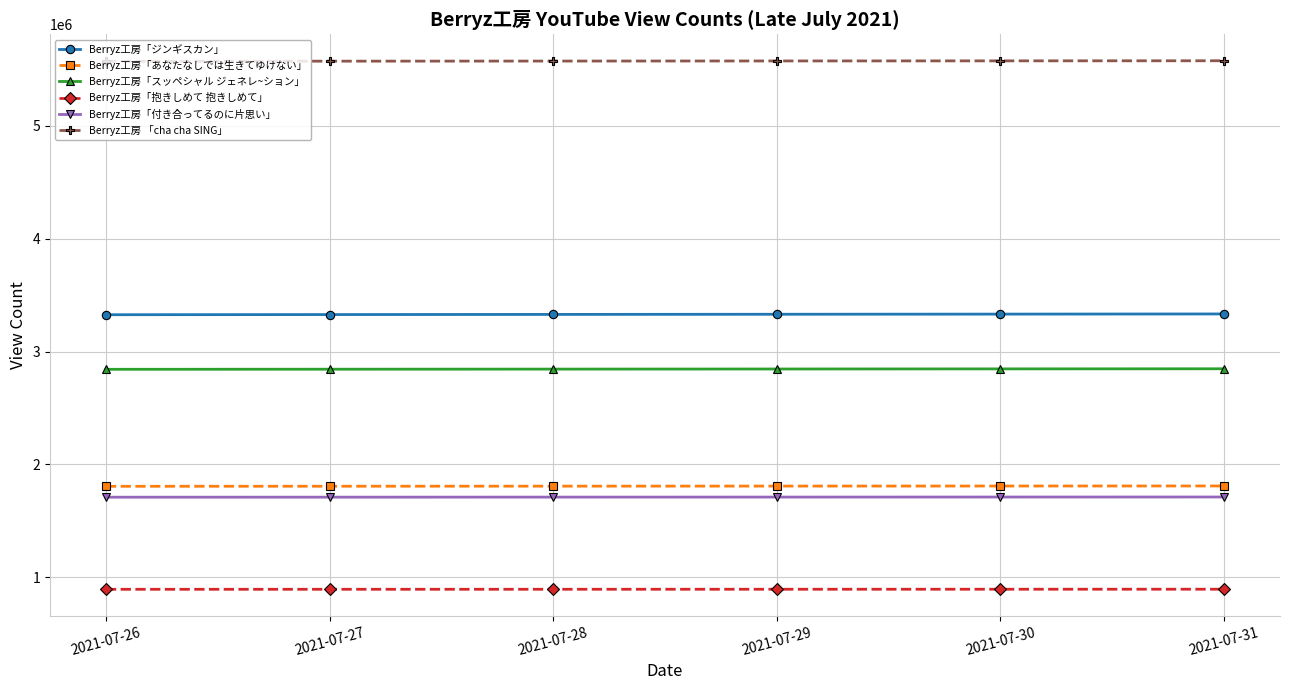

Read the Berryz工房「スッペシャル ジェネレ~ション」 value at 2021-07-30, to the nearest 10.

2846550